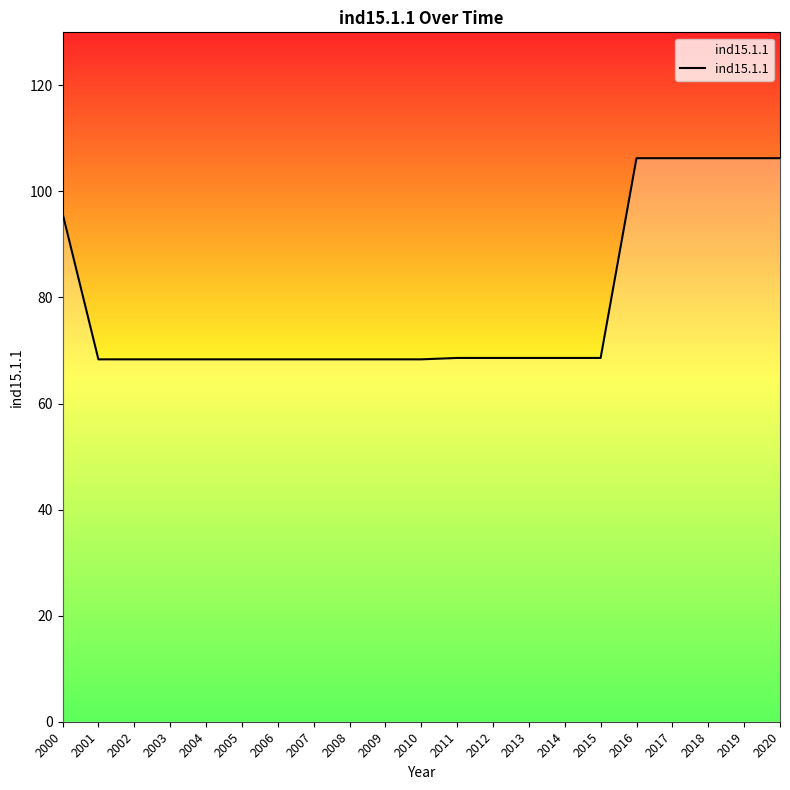

True or false: the data shows 106.3 at 2020.

True